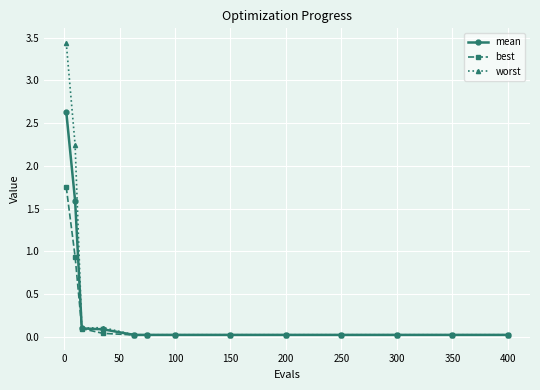

Rank the series by their maximum value, from lowest to highest.

best, mean, worst